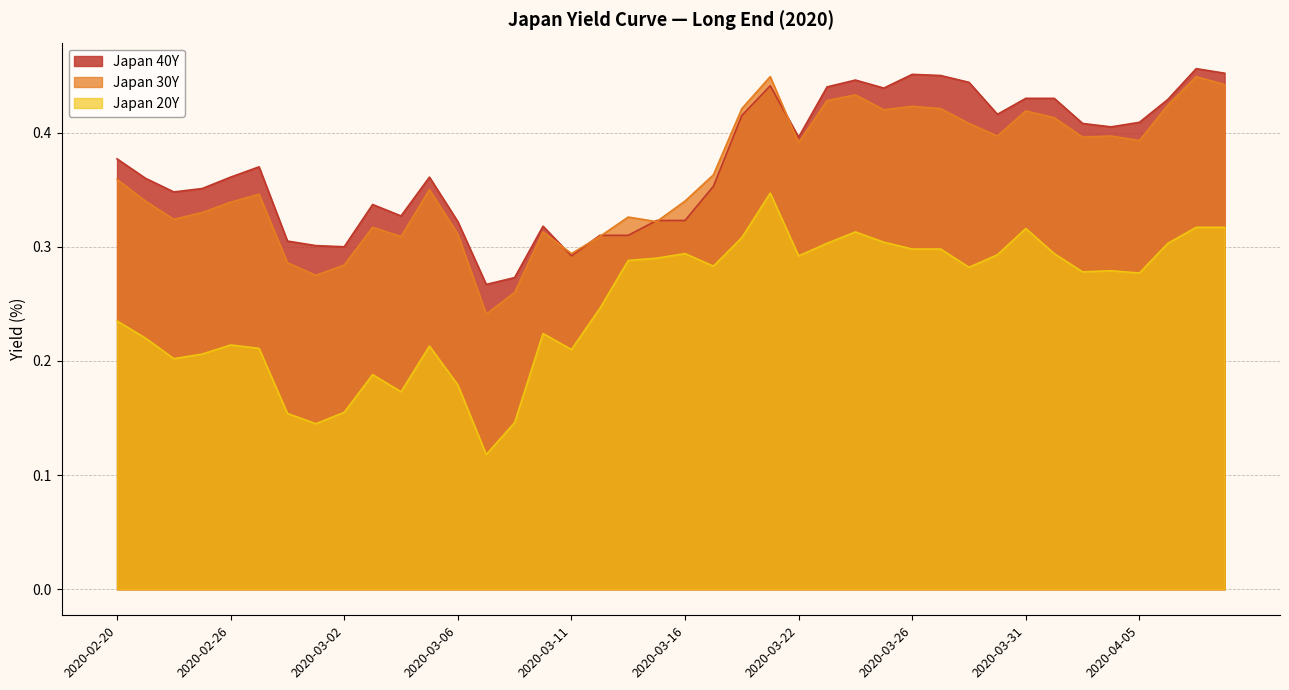

True or false: Japan 40Y and Japan 20Y intersect in this chart.

False